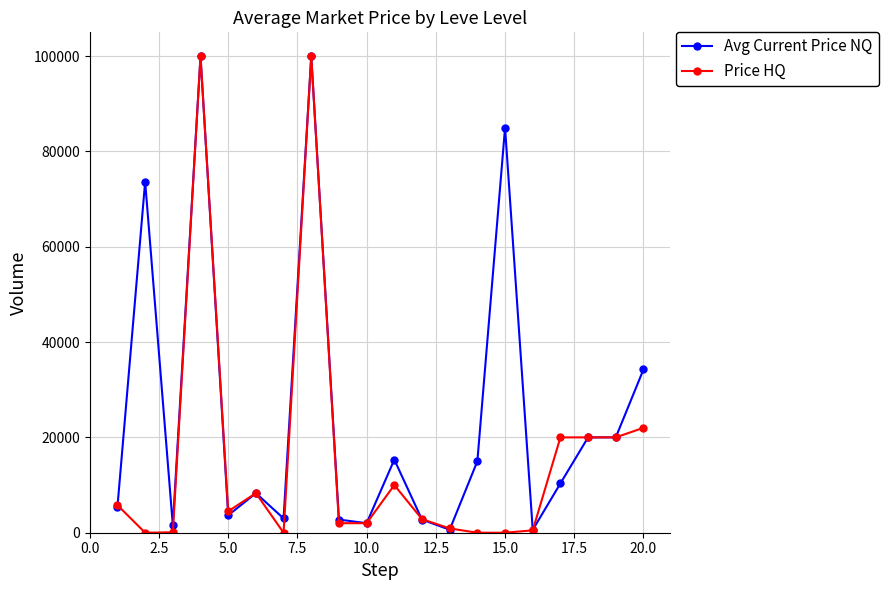

What are all the series names shown in the legend?

Avg Current Price NQ, Price HQ